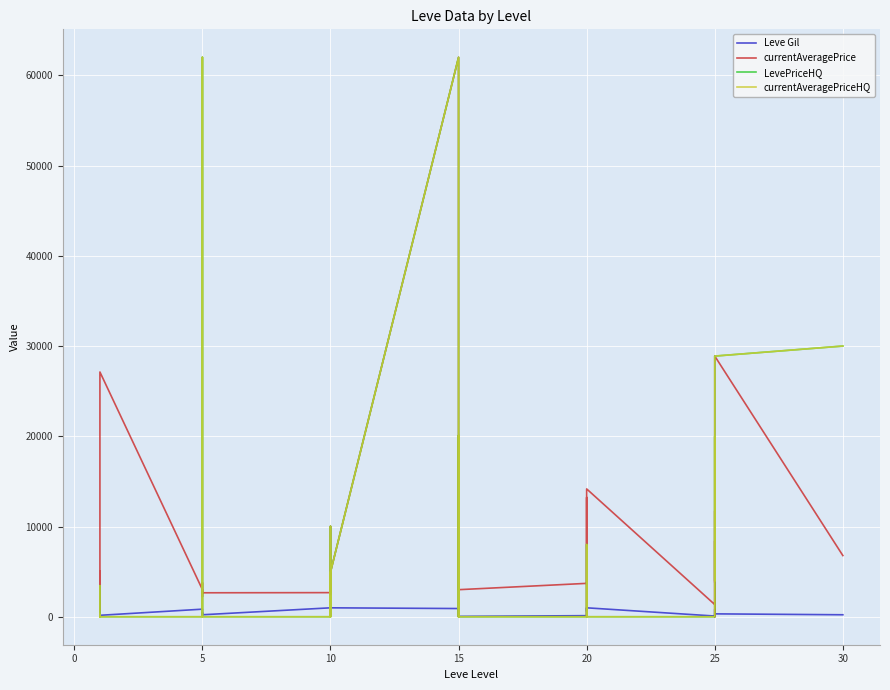

What is the sum of all Leve Gil values?

18735.0